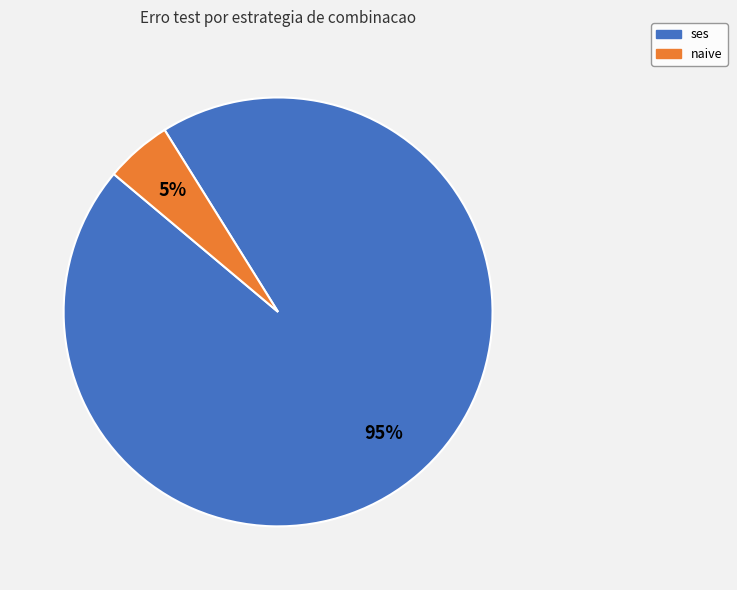

To the nearest percent, what is the difference between the largest and smallest slice percentages?

90%